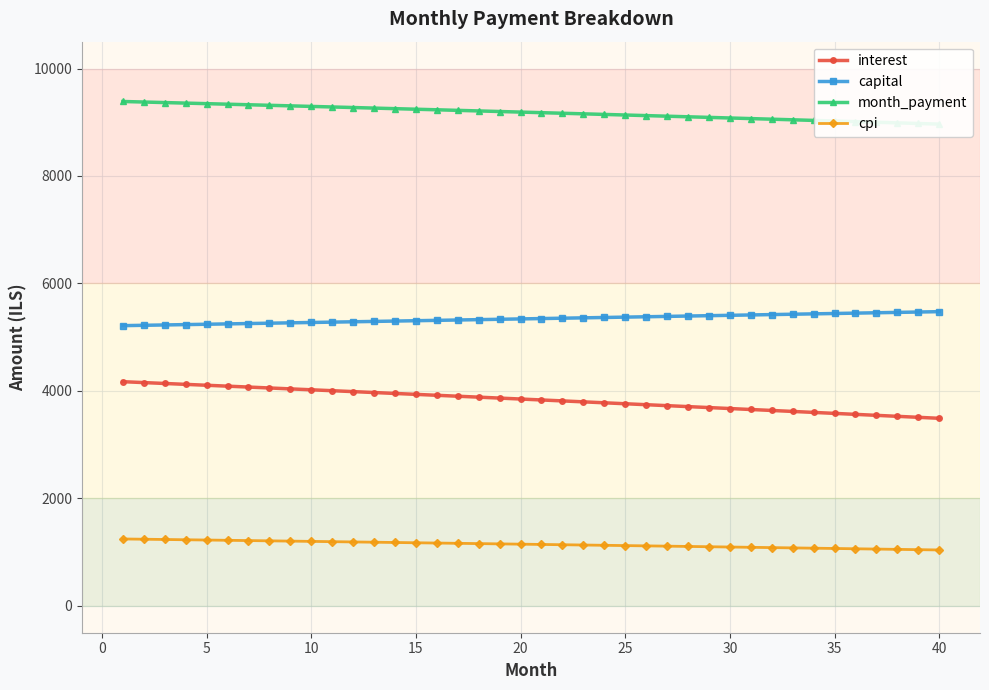

True or false: capital and interest intersect in this chart.

False